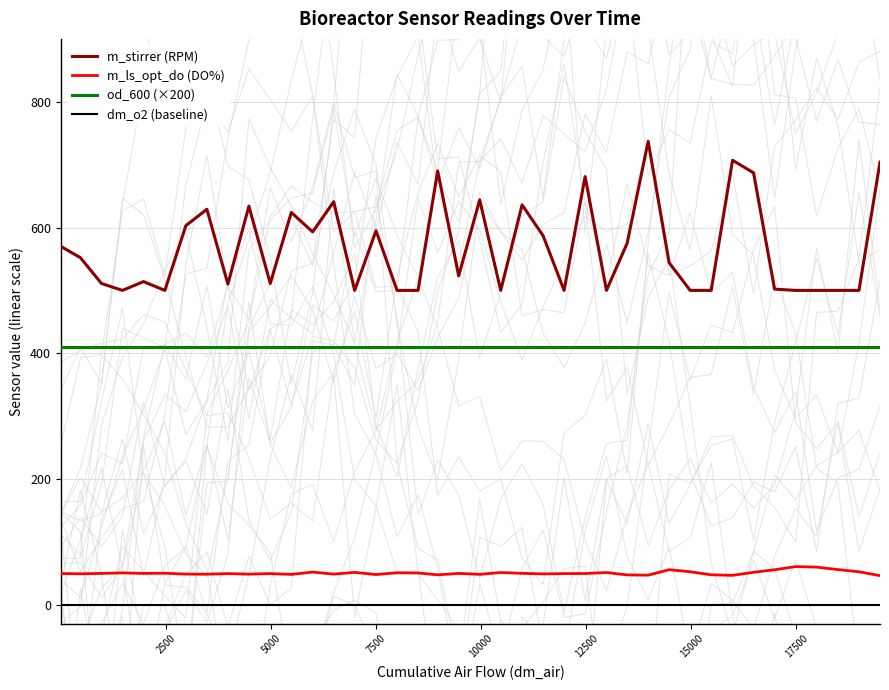

True or false: dm_o2 (baseline) and m_stirrer (RPM) cross at least once.

False